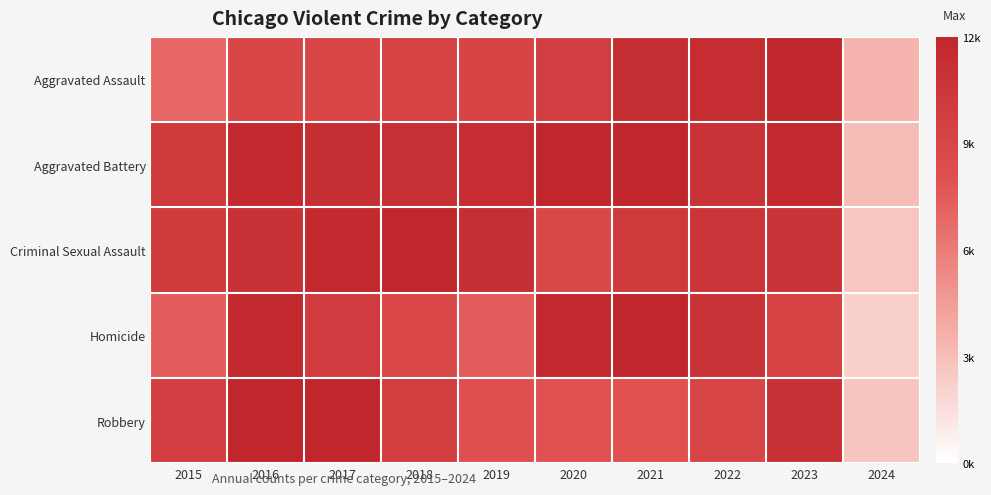

Which series has the largest total across all categories?

Aggravated Battery